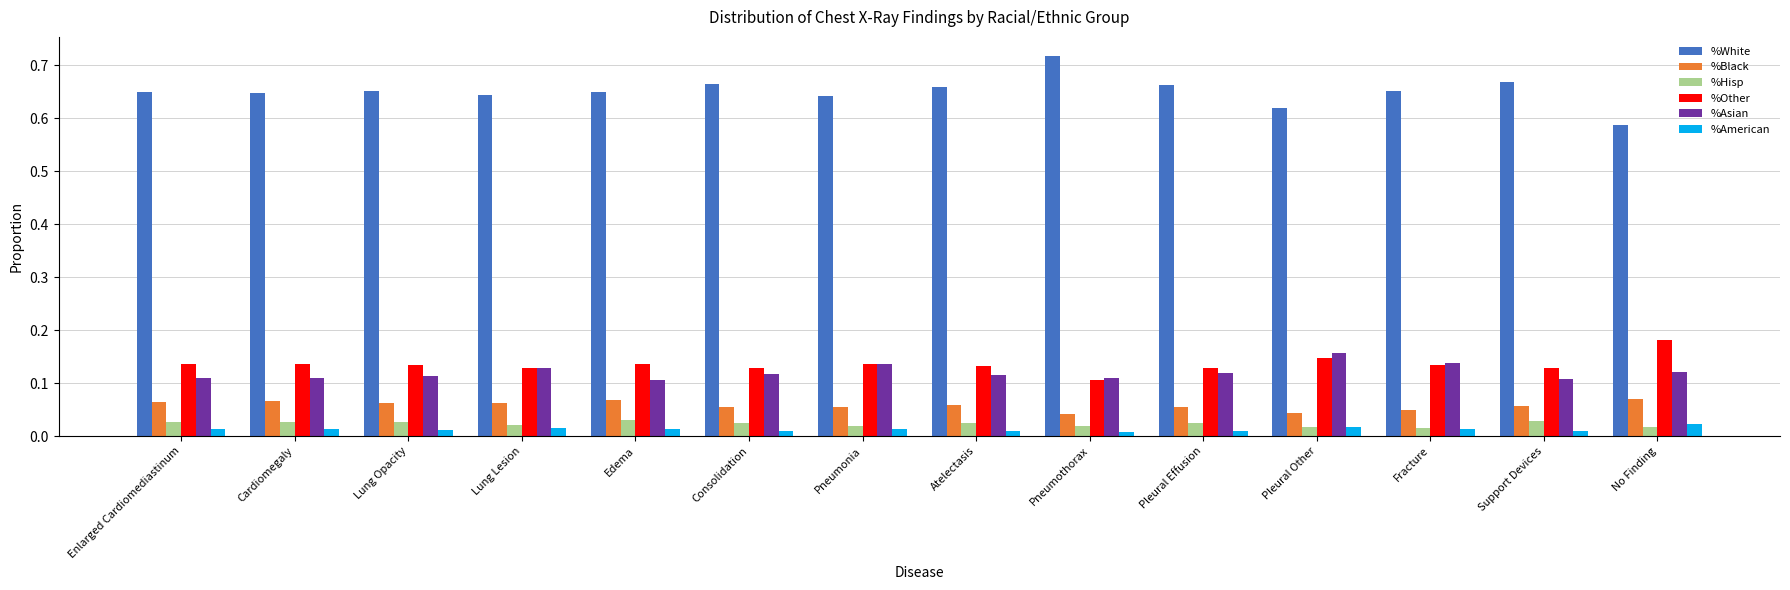

Which label corresponds to the largest value in the chart?

Pneumothorax